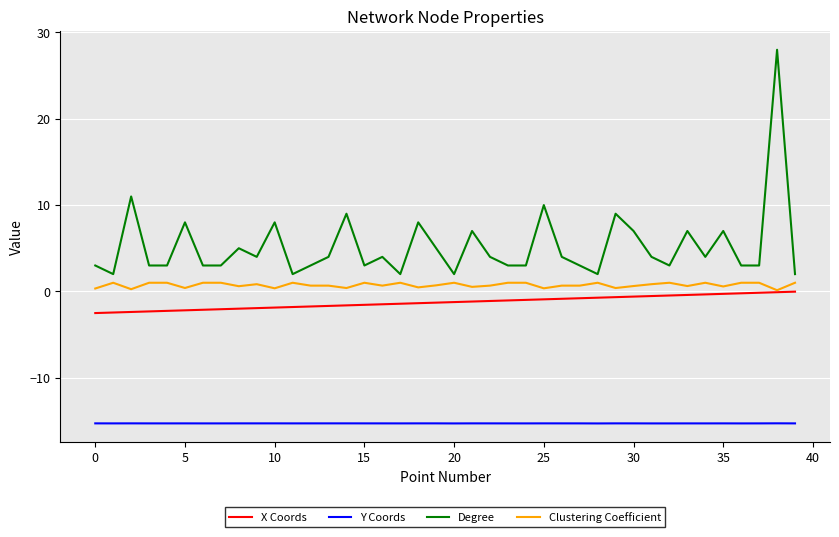

True or false: Y Coords and Degree cross at least once.

False